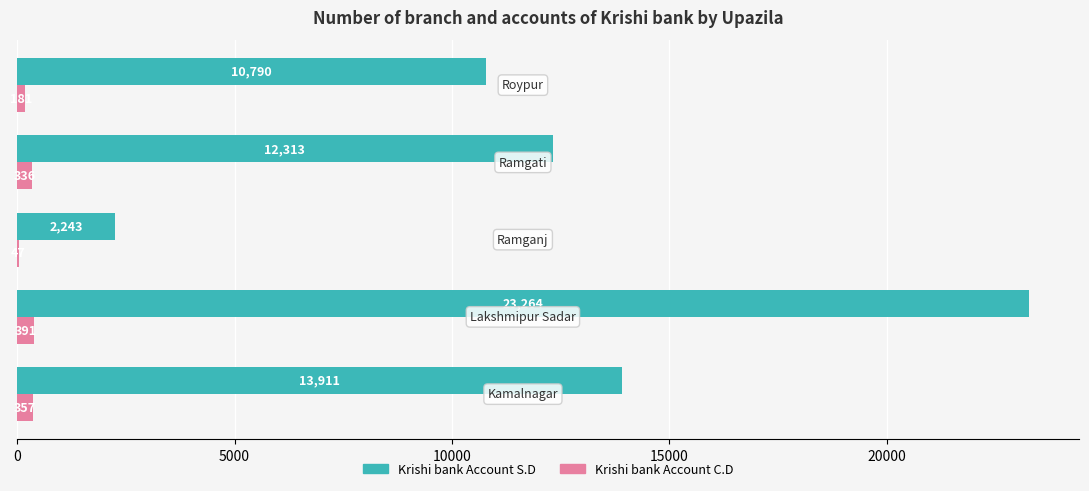

What is the average value of the Krishi bank Account C.D series?

262